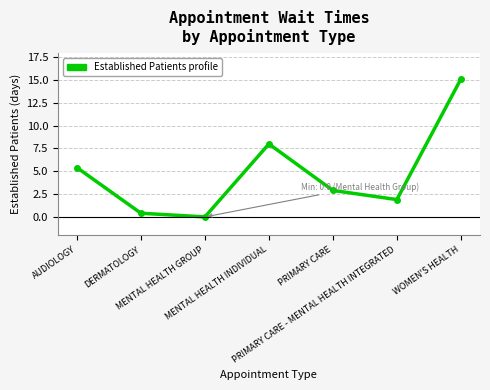

List the labels in order of value, largest first.

WOMEN'S HEALTH, MENTAL HEALTH INDIVIDUAL, AUDIOLOGY, PRIMARY CARE, PRIMARY CARE - MENTAL HEALTH INTEGRATED, DERMATOLOGY, MENTAL HEALTH GROUP